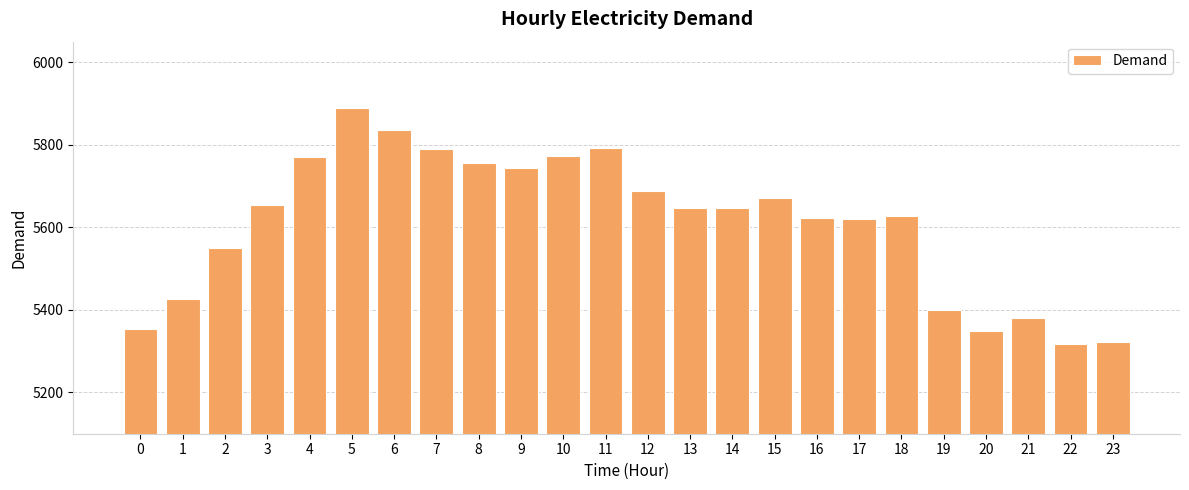

True or false: the data shows 3385 at 2.

False